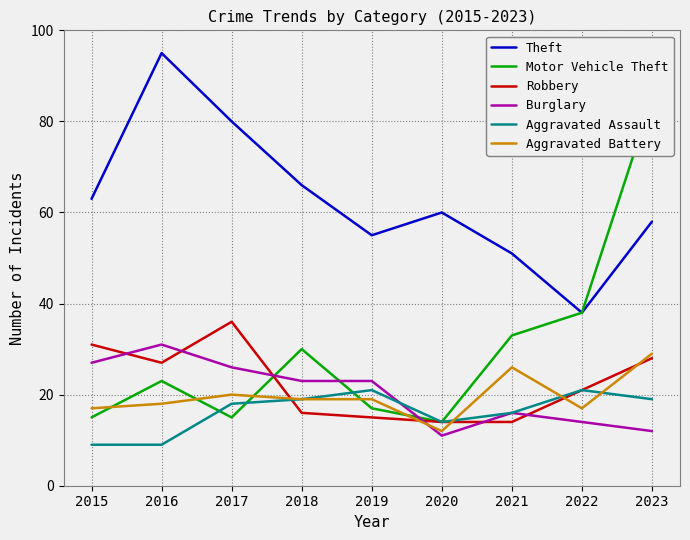

Which category has the lowest value in the Robbery series?

2020